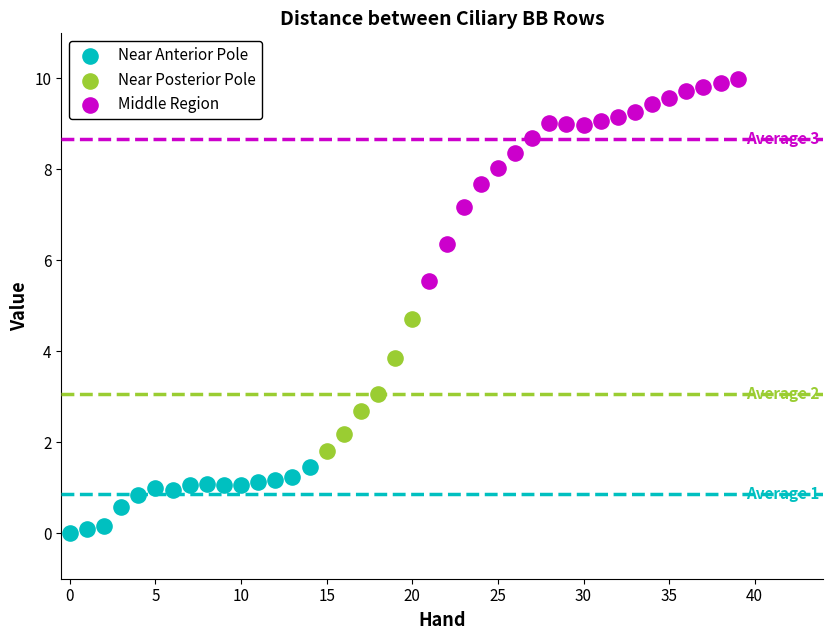

What are all the series names shown in the legend?

Near Anterior Pole, Near Posterior Pole, Middle Region